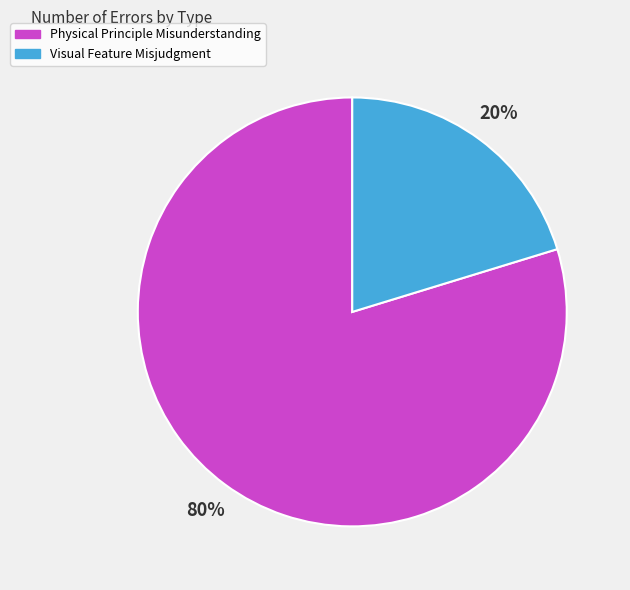

What is the smallest slice in the pie chart?

Visual Feature Misjudgment